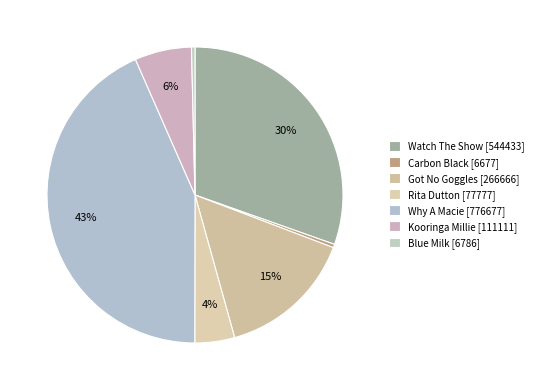

Is the sum of Why A Macie and Rita Dutton greater than half?

No